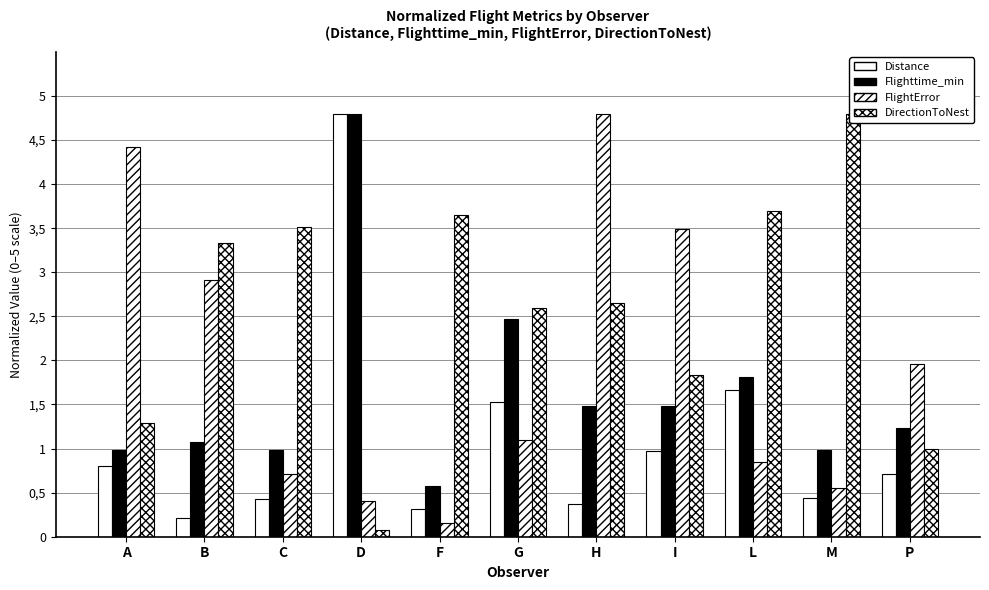

True or false: Flighttime_min has a value of 1.7 at A.

False